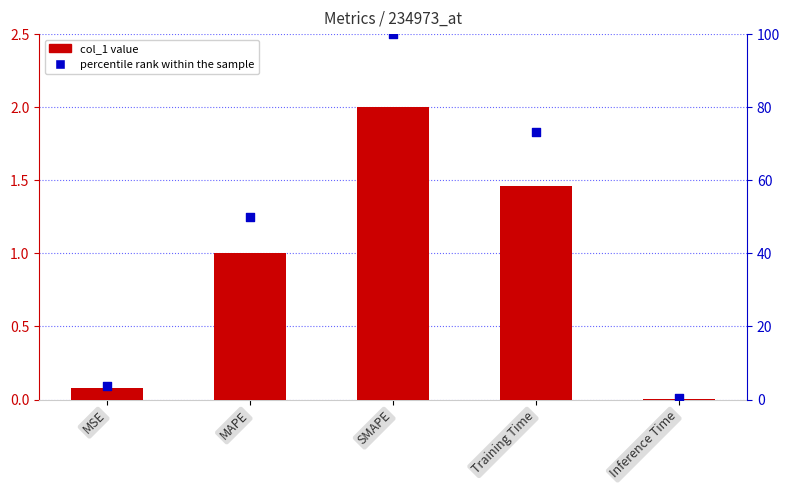

At which category is the sum across all series the highest?

SMAPE